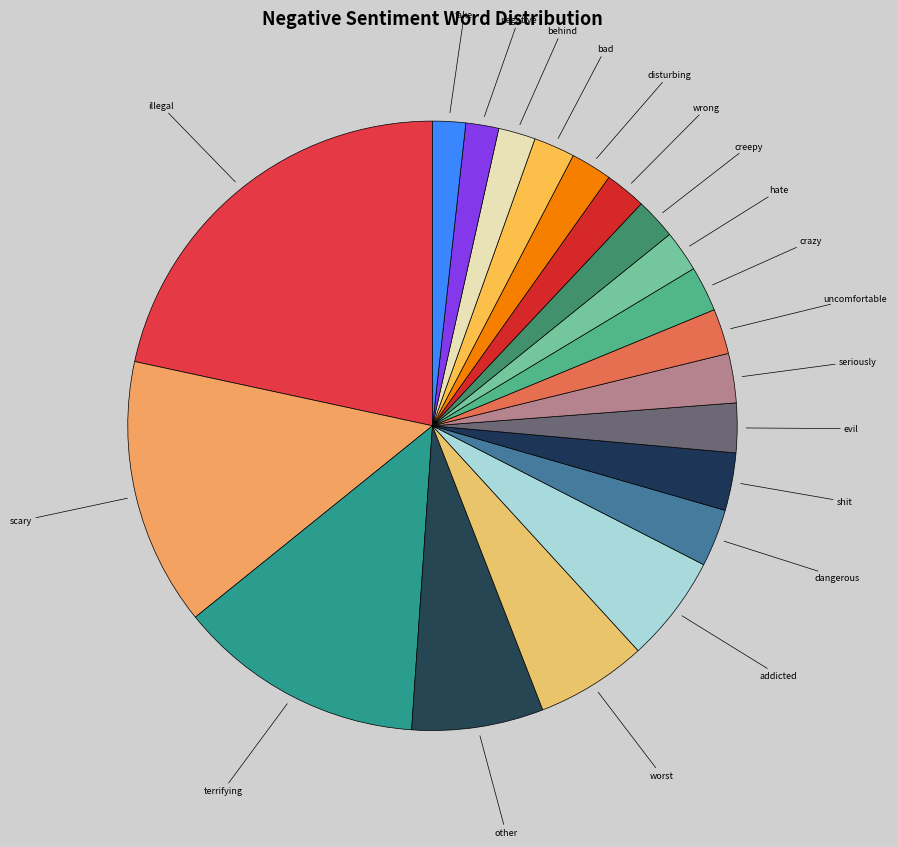

True or false: seriously accounts for 3% of the total.

True